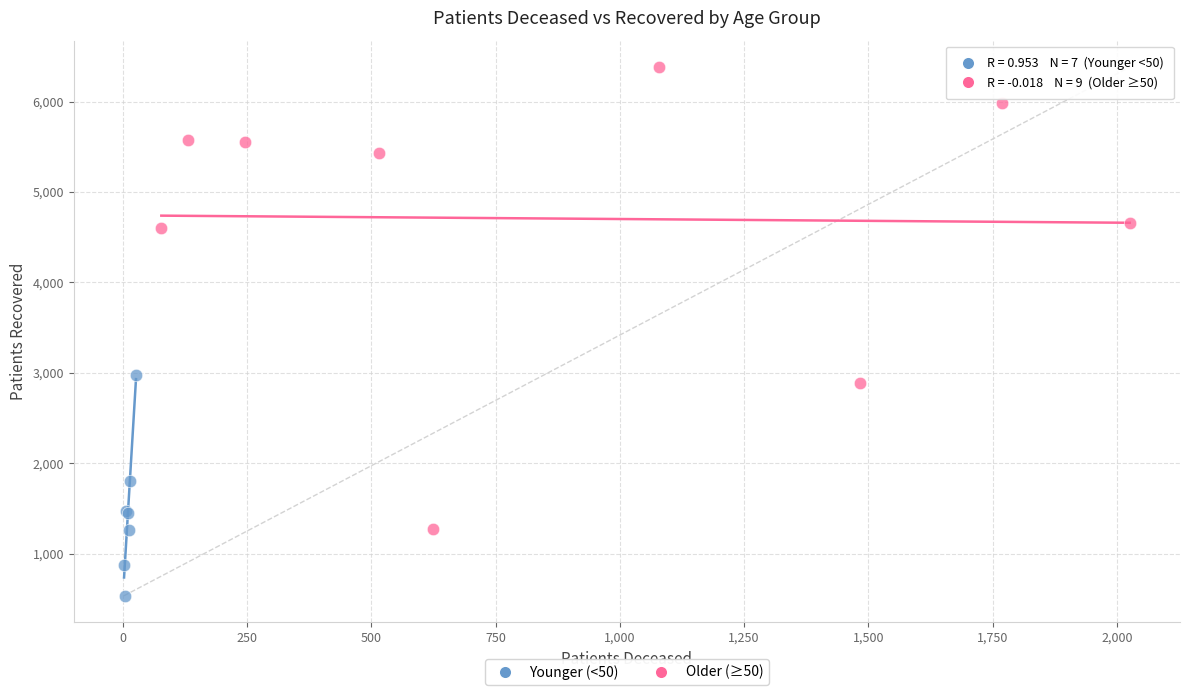

Which series has the largest Y range (max minus min)?

Older (≥50)